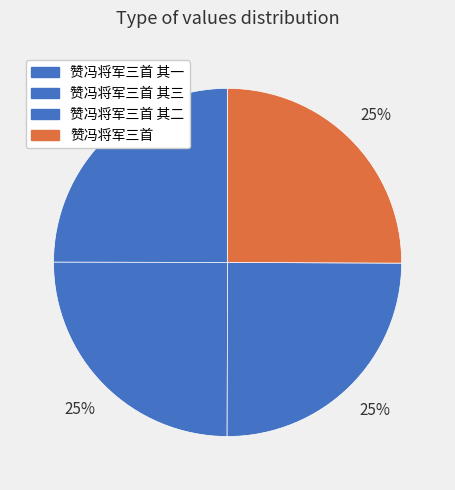

To the nearest percent, what is the combined percentage of 赞冯将军三首 and 赞冯将军三首 其一?

50%